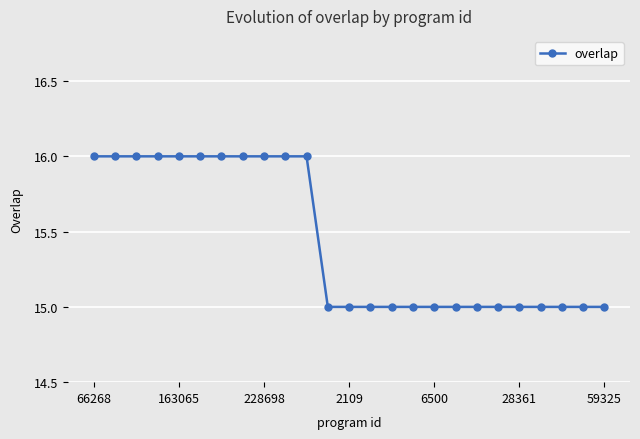

What is the minimum value shown in the chart?

15